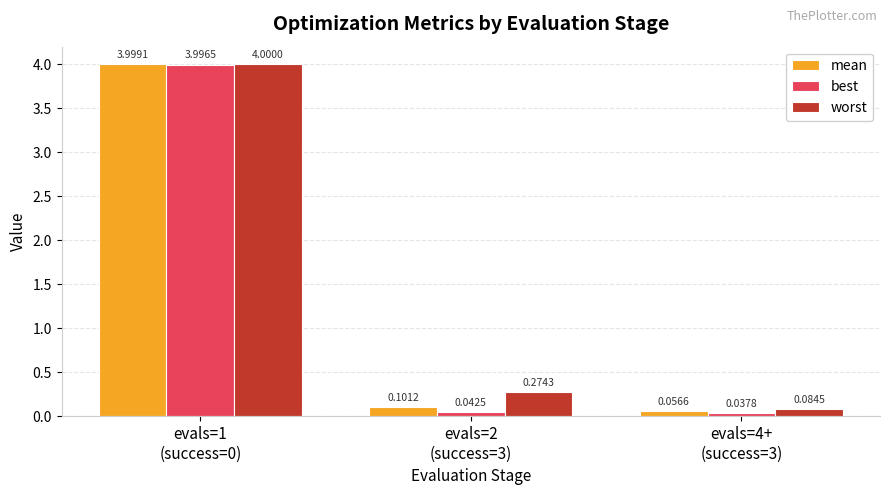

Is the value of best at evals=2
(success=3) greater than the value of mean at evals=4+
(success=3)?

No